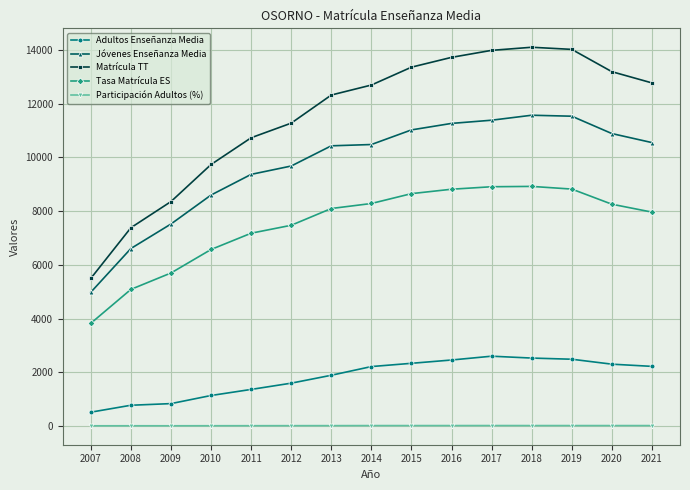

True or false: Jóvenes Enseñanza Media has more than 2 points higher than both neighbors.

False